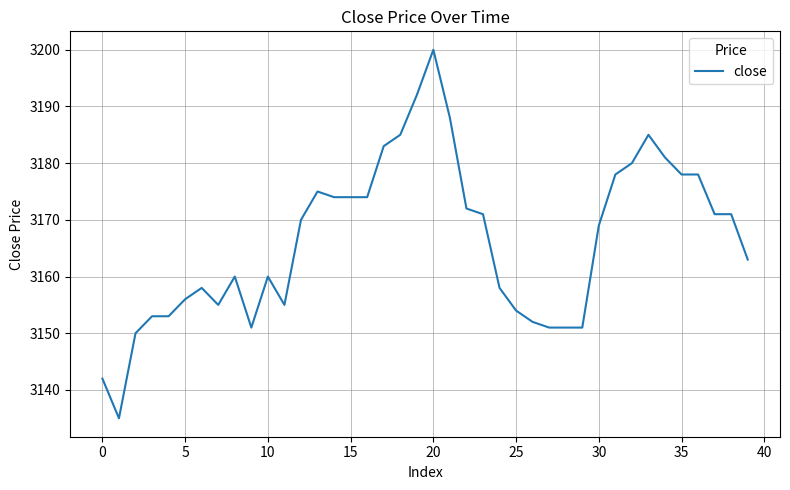

What is the difference between the maximum and minimum values?

65